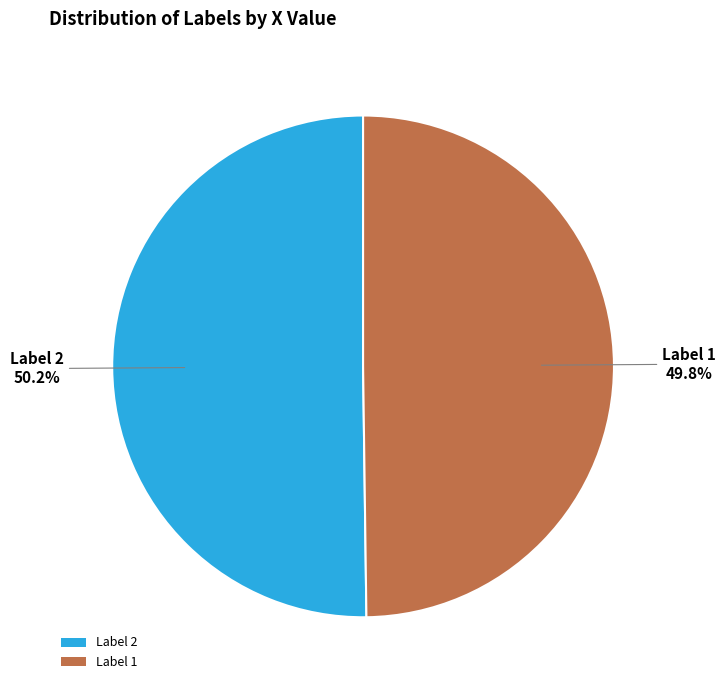

Is there a majority slice in this chart?

Yes